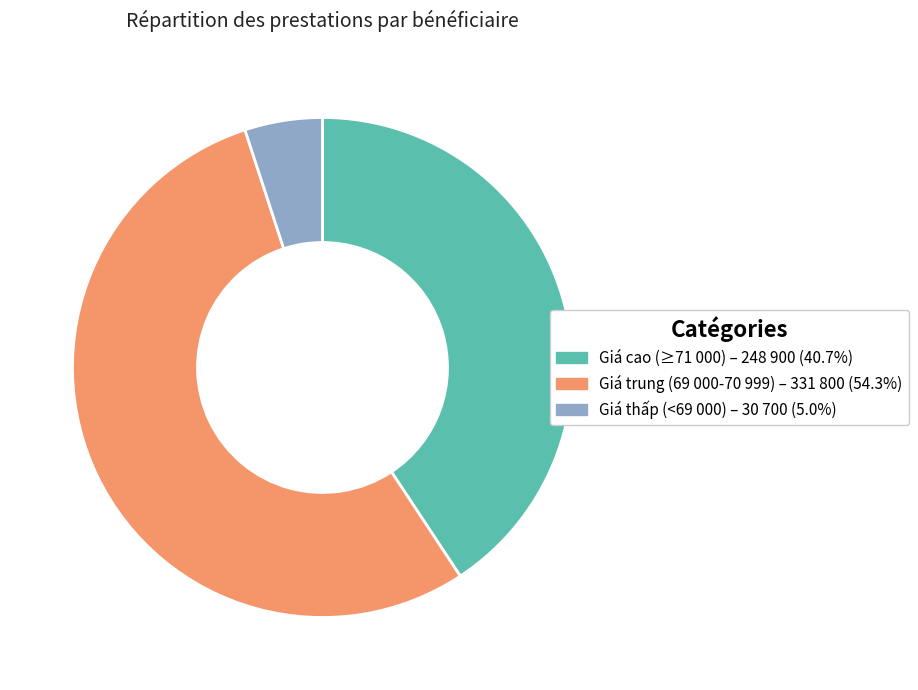

Is there any slice that represents more than half of the pie?

Yes